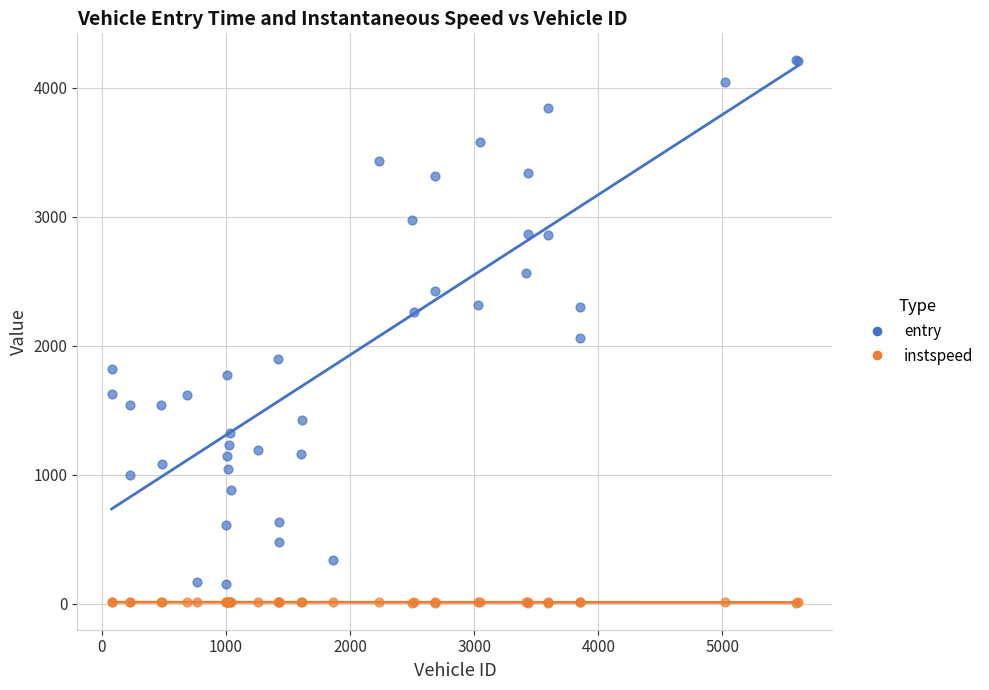

Which series contains the highest Y value?

entry